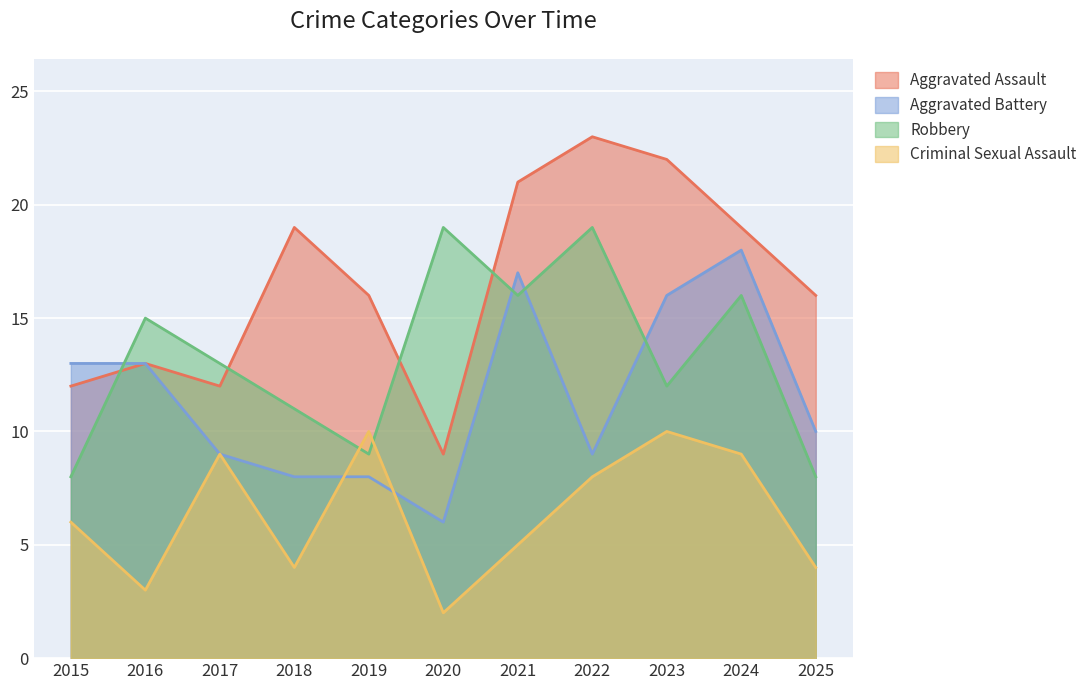

What are all the series names shown in the legend?

Aggravated Assault, Aggravated Battery, Robbery, Criminal Sexual Assault